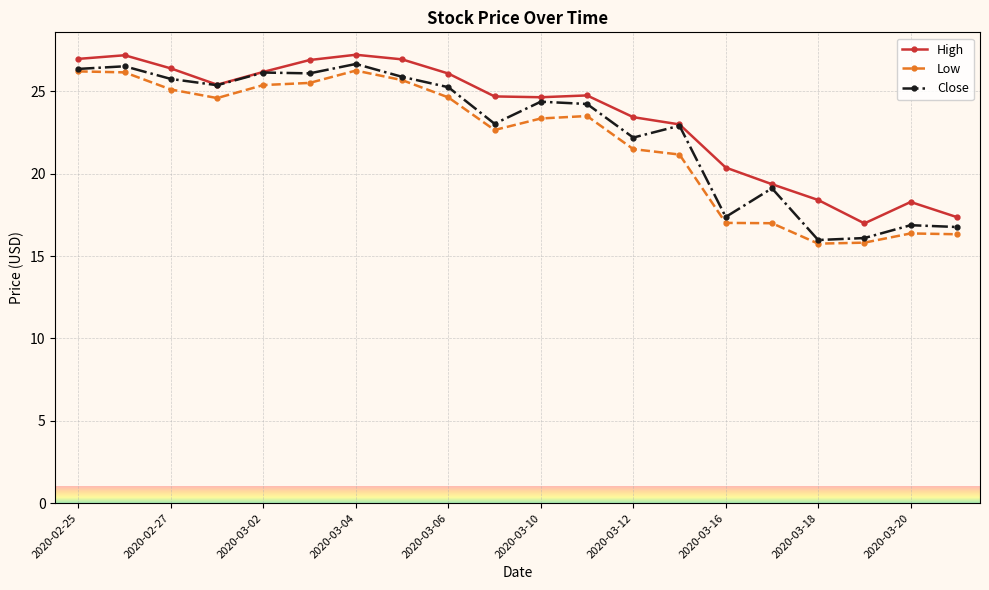

What is the difference between the second highest and second lowest values in the Low series?

10.4